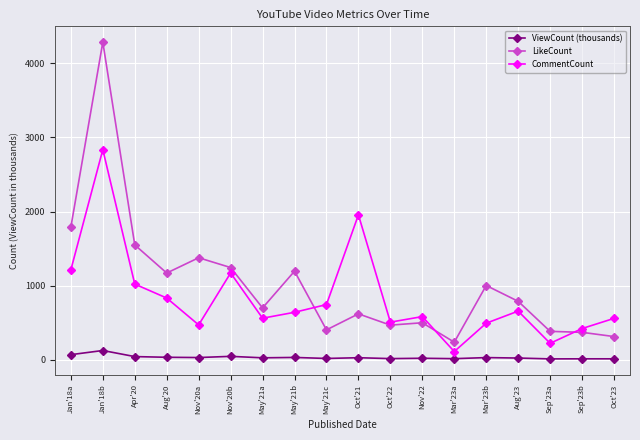

In ViewCount (thousands), how many points are higher than both neighbors (excluding endpoints)?

7